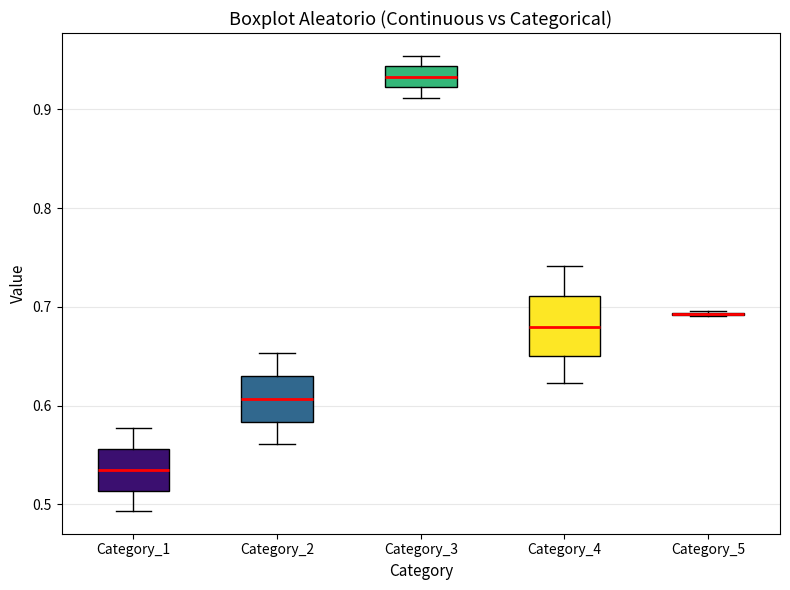

Reading left to right, read every box against the y-axis: the position of its median line, the range the box covers, and the ends of its whiskers. The values are not printed on the chart, so give them approximately, as read against the axis.

Category_1: median 0.53, box 0.51 to 0.56, whiskers 0.49 to 0.58
Category_2: median 0.61, box 0.58 to 0.63, whiskers 0.56 to 0.65
Category_3: median 0.93, box 0.92 to 0.94, whiskers 0.91 to 0.95
Category_4: median 0.68, box 0.65 to 0.71, whiskers 0.62 to 0.74
Category_5: box collapsed to a line at 0.69, whiskers 0.69 to 0.70